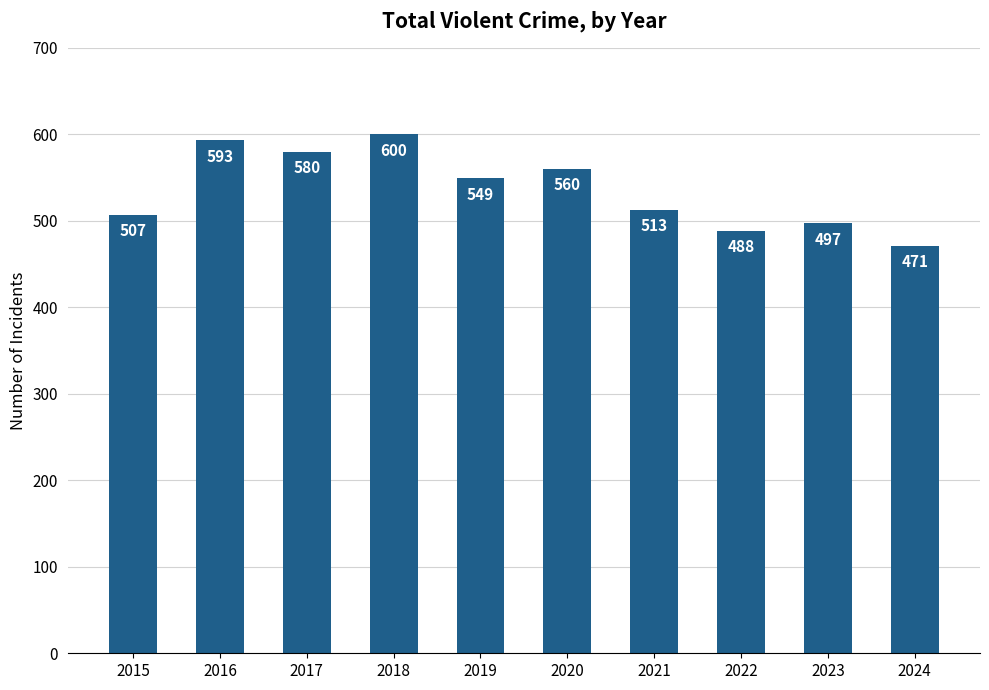

Which label corresponds to the smallest value in the chart?

2024